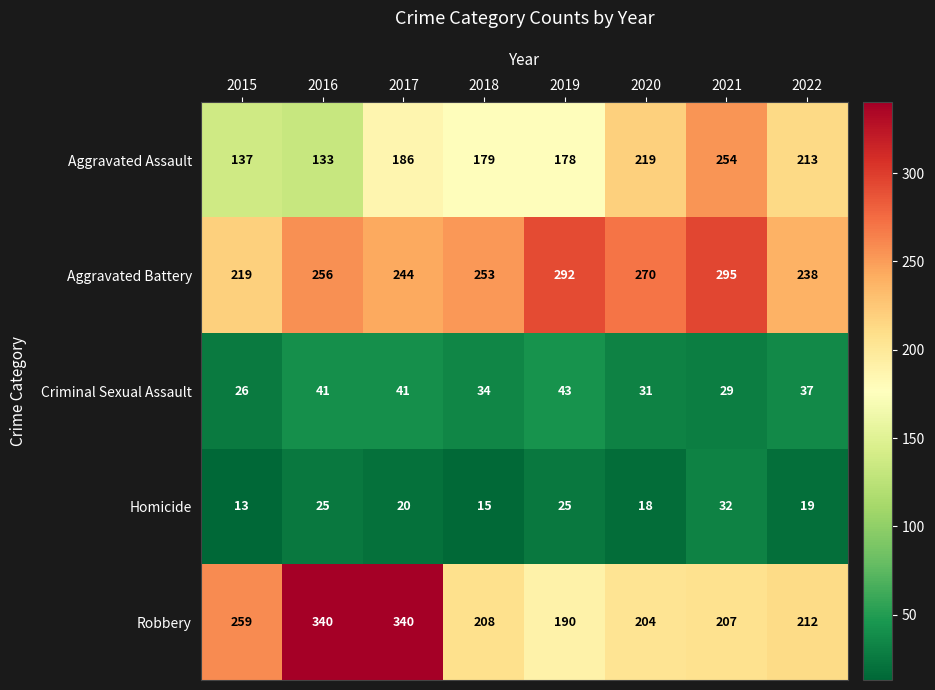

What is the minimum value shown in the chart?

13